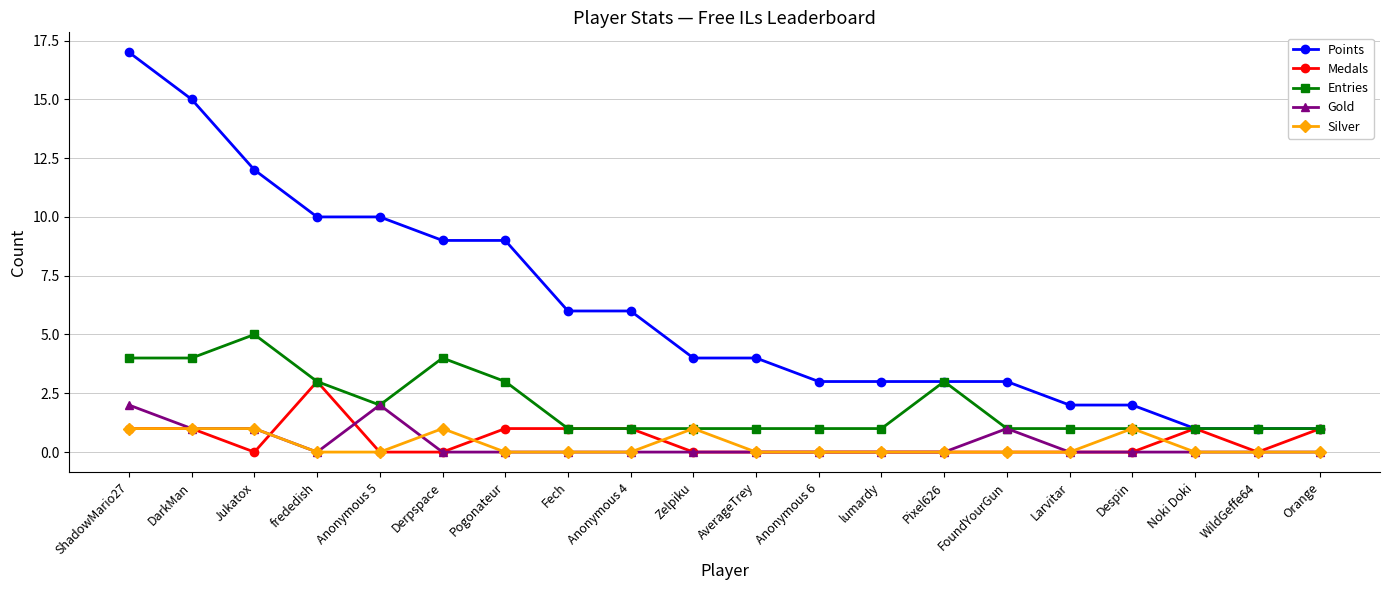

Reading right to left, list all the values displayed in this chart.

Points: Orange=1	WildGeffe64=1	Noki Doki=1	Despin=2	Larvitar=2	FoundYourGun=3	Pixel626=3	lumardy=3	Anonymous 6=3	AverageTrey=4	Zelpiku=4	Anonymous 4=6	Fech=6	Pogonateur=9	Derpspace=9	Anonymous 5=10	frededish=10	Jukatox=12	DarkMan=15	ShadowMario27=17
Medals: Orange=1	WildGeffe64=0	Noki Doki=1	Despin=0	Larvitar=0	FoundYourGun=0	Pixel626=0	lumardy=0	Anonymous 6=0	AverageTrey=0	Zelpiku=0	Anonymous 4=1	Fech=1	Pogonateur=1	Derpspace=0	Anonymous 5=0	frededish=3	Jukatox=0	DarkMan=1	ShadowMario27=1
Entries: Orange=1	WildGeffe64=1	Noki Doki=1	Despin=1	Larvitar=1	FoundYourGun=1	Pixel626=3	lumardy=1	Anonymous 6=1	AverageTrey=1	Zelpiku=1	Anonymous 4=1	Fech=1	Pogonateur=3	Derpspace=4	Anonymous 5=2	frededish=3	Jukatox=5	DarkMan=4	ShadowMario27=4
Gold: Orange=0	WildGeffe64=0	Noki Doki=0	Despin=0	Larvitar=0	FoundYourGun=1	Pixel626=0	lumardy=0	Anonymous 6=0	AverageTrey=0	Zelpiku=0	Anonymous 4=0	Fech=0	Pogonateur=0	Derpspace=0	Anonymous 5=2	frededish=0	Jukatox=1	DarkMan=1	ShadowMario27=2
Silver: Orange=0	WildGeffe64=0	Noki Doki=0	Despin=1	Larvitar=0	FoundYourGun=0	Pixel626=0	lumardy=0	Anonymous 6=0	AverageTrey=0	Zelpiku=1	Anonymous 4=0	Fech=0	Pogonateur=0	Derpspace=1	Anonymous 5=0	frededish=0	Jukatox=1	DarkMan=1	ShadowMario27=1